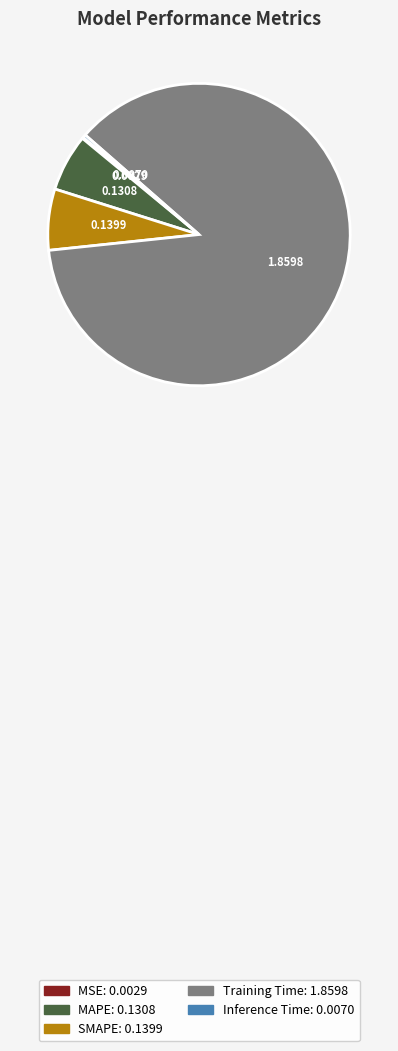

Do SMAPE and MAPE together represent more than half of the pie?

No